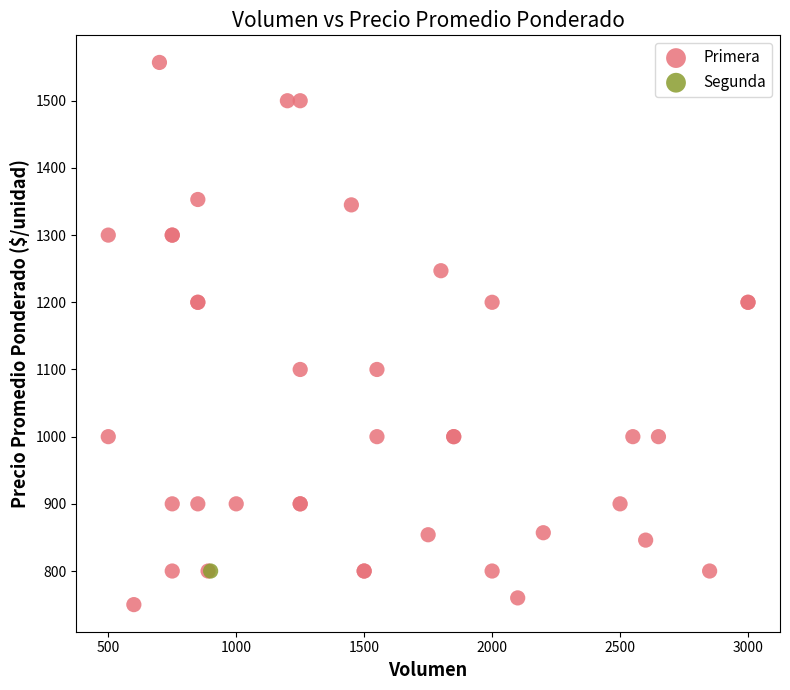

What are all the series names shown in the legend?

Primera, Segunda